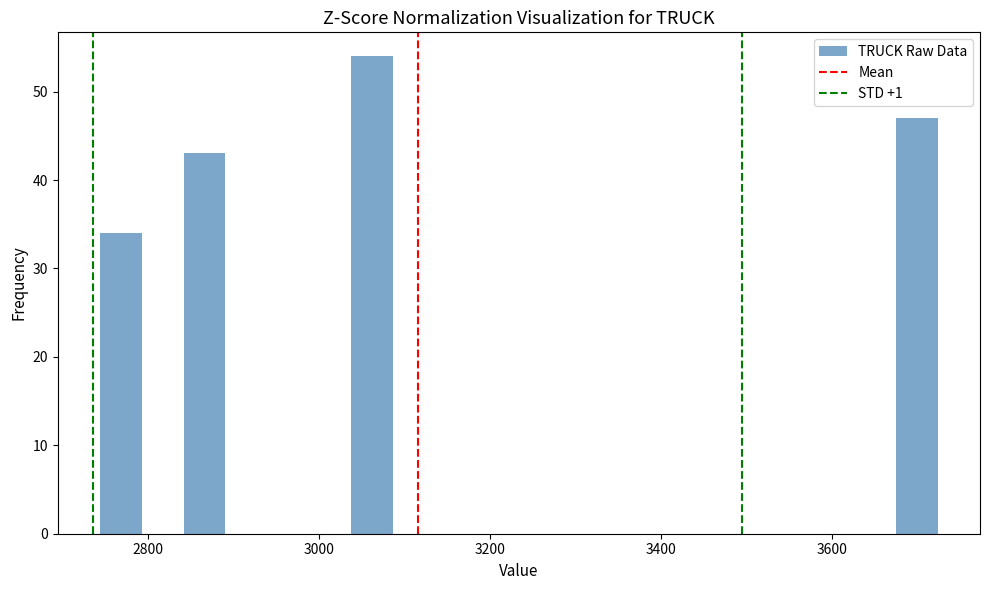

Read against the x-axis, roughly where is the centre of the tallest bar?

3060